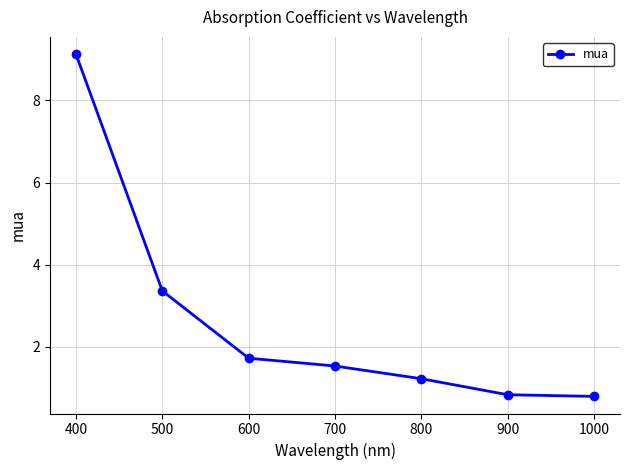

True or false: the data has more than 1 interior local peaks.

False